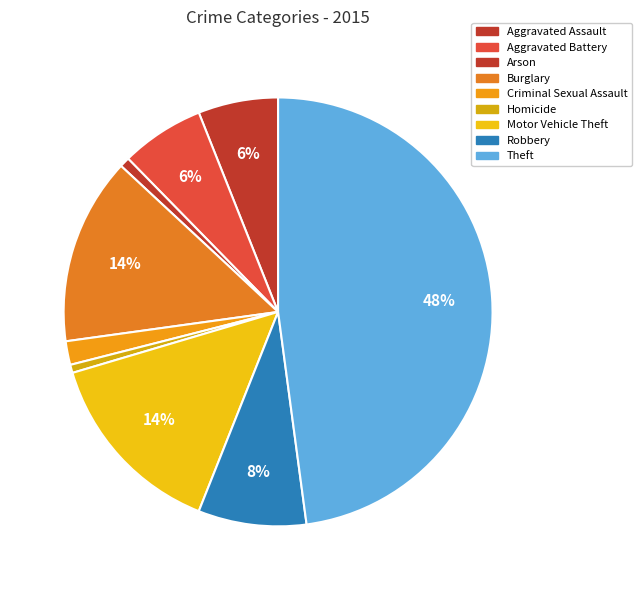

Count the number of slices in the pie.

9